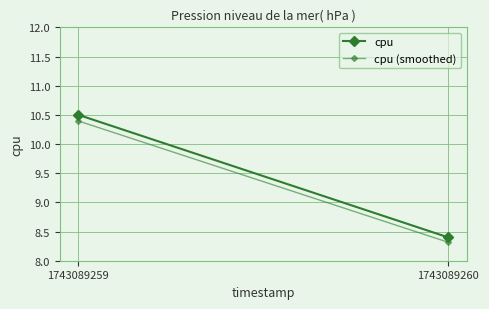

What is the value of the cpu (smoothed) point at the 1st from the left?

10.4